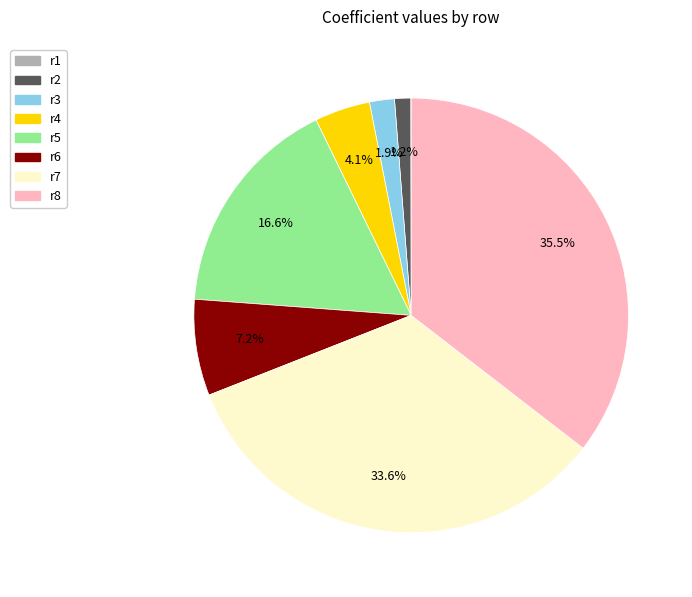

What percentage do r6 and r5 together represent?

23.8%